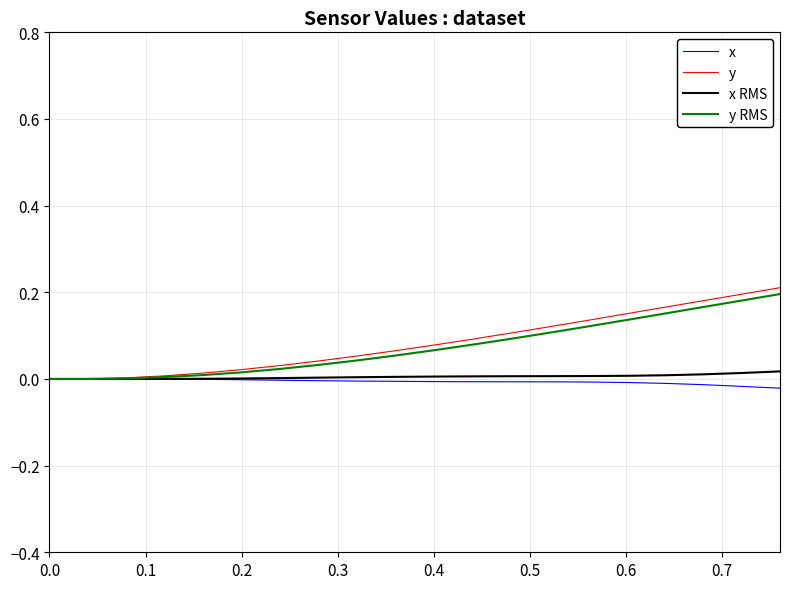

Which series has the widest spread of values?

y